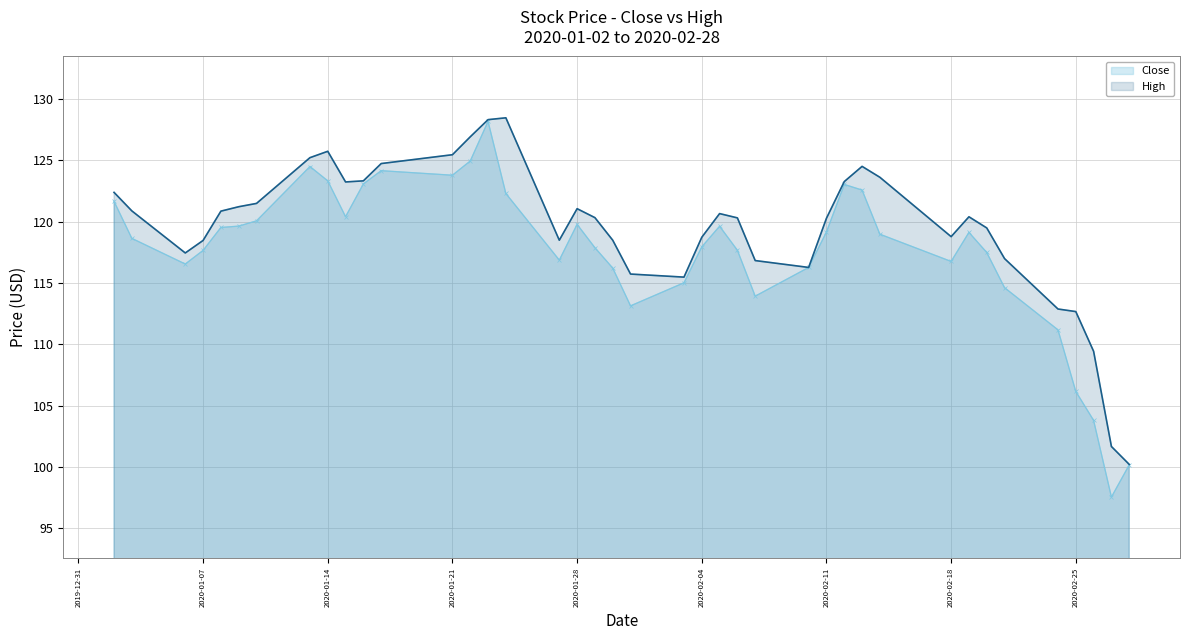

In Close, how many points are higher than both neighbors (excluding endpoints)?

7